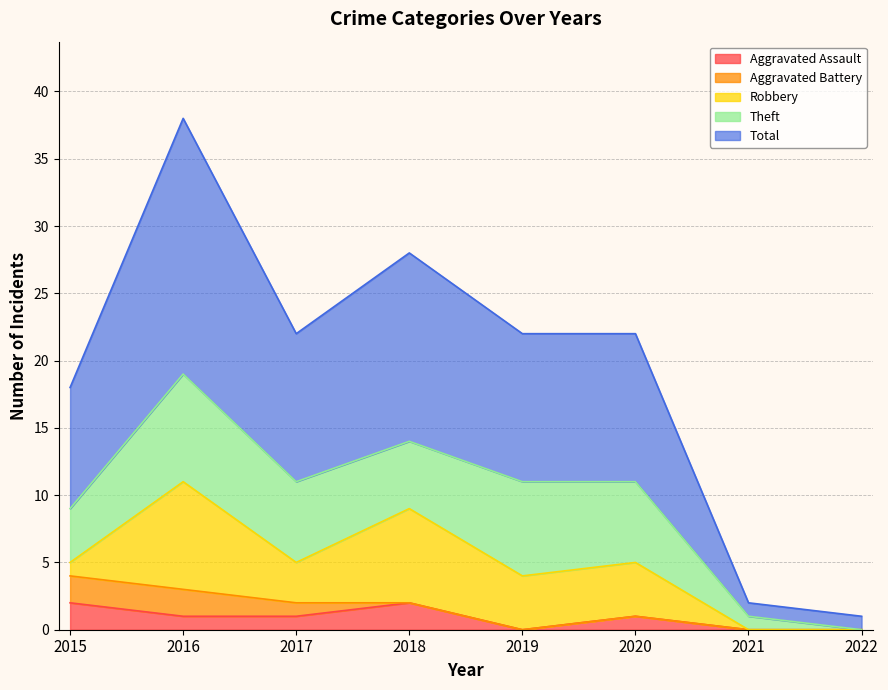

True or false: Total and Aggravated Battery cross at least once.

False